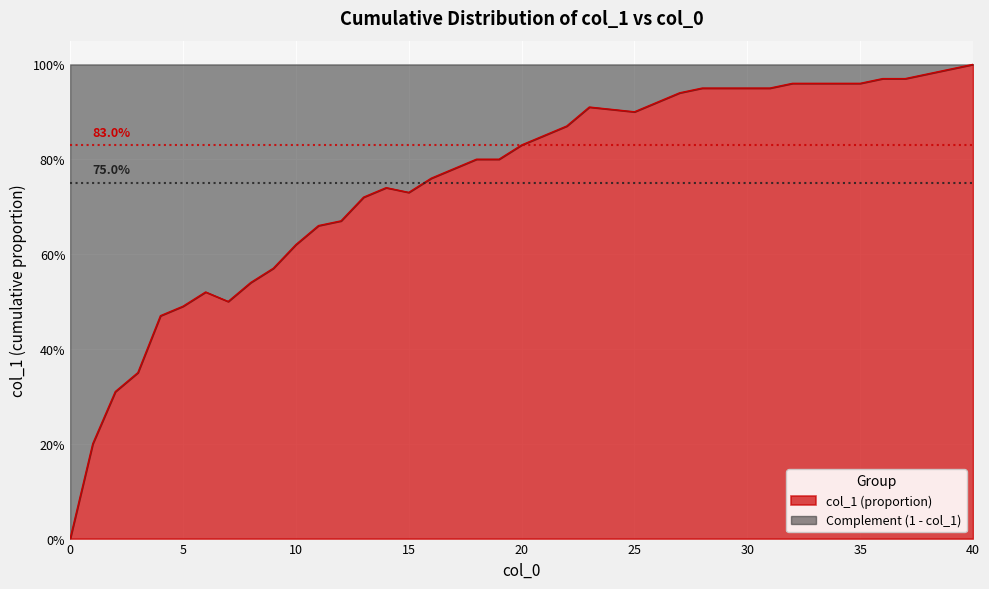

Rank the categories by value from highest to lowest.

40, 39, 38, 36, 37, 32, 33, 34, 35, 28, 29, 30, 31, 27, 26, 23, 25, 22, 21, 20, 18, 19, 17, 16, 14, 15, 13, 12, 11, 10, 9, 8, 6, 7, 5, 4, 3, 2, 1, 0